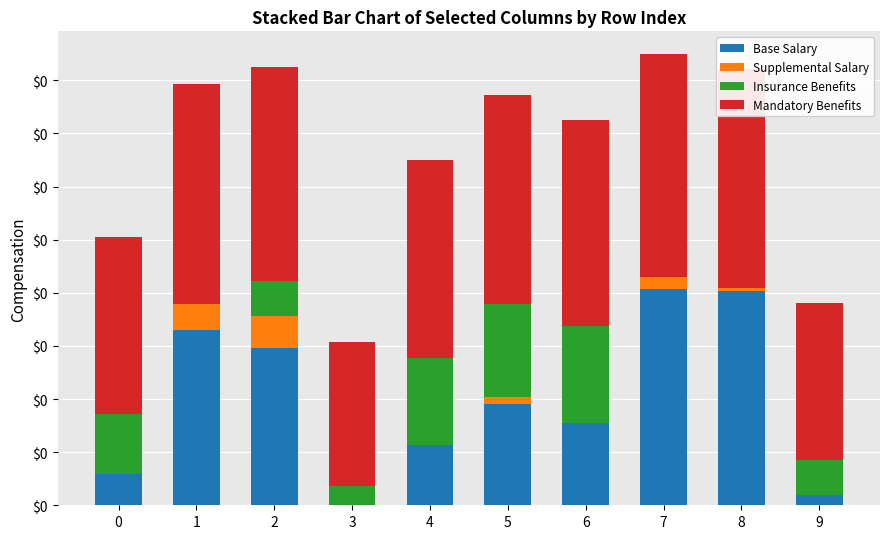

What are all the series names shown in the legend?

Base Salary, Supplemental Salary, Insurance Benefits, Mandatory Benefits